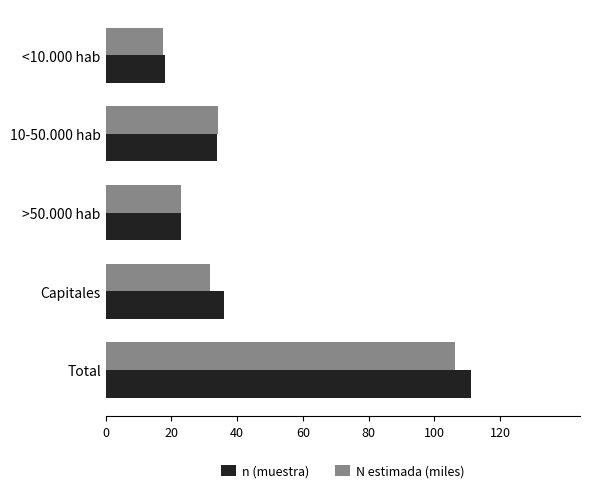

List the series in order of their peak value, highest first.

n (muestra), N estimada (miles)